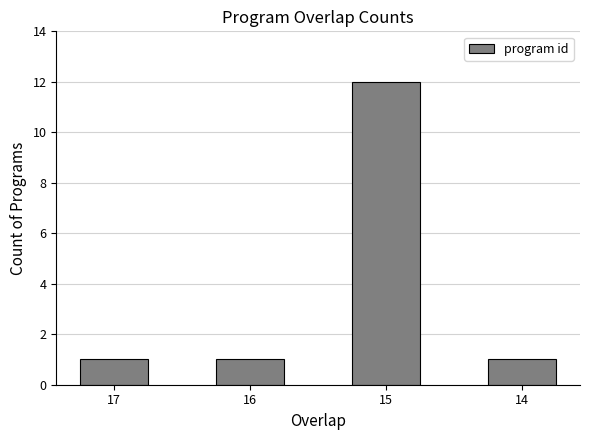

What is the ratio of the value at 14 to the value at 15?

0.1